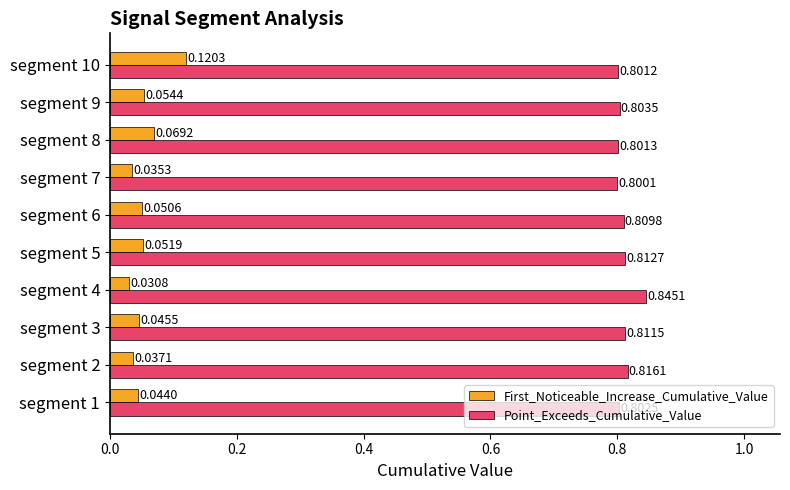

What is the sum of all Point_Exceeds_Cumulative_Value values?

8.1